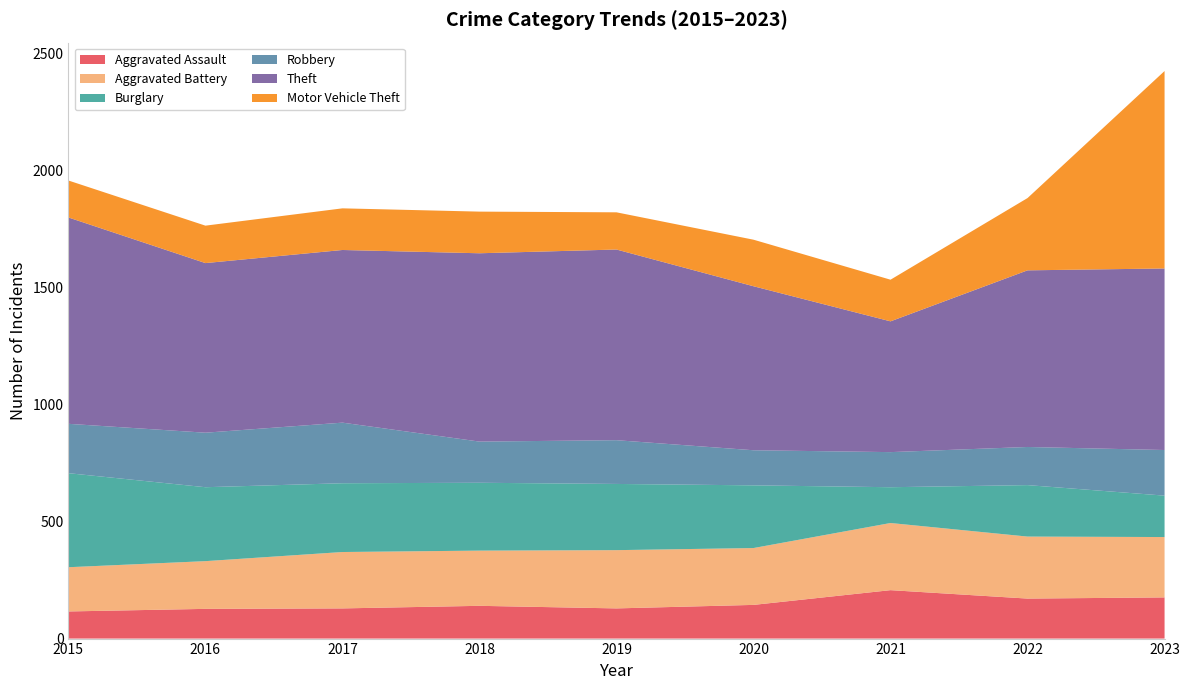

Reading left to right, list all the values displayed in this chart.

Aggravated Assault: 2015=116	2016=127	2017=129	2018=140	2019=129	2020=144	2021=207	2022=171	2023=176
Aggravated Battery: 2015=189	2016=204	2017=241	2018=236	2019=249	2020=243	2021=287	2022=265	2023=258
Burglary: 2015=402	2016=316	2017=294	2018=290	2019=283	2020=268	2021=153	2022=220	2023=177
Robbery: 2015=211	2016=233	2017=259	2018=176	2019=187	2020=150	2021=150	2022=163	2023=195
Theft: 2015=882	2016=725	2017=738	2018=805	2019=815	2020=701	2021=559	2022=755	2023=776
Motor Vehicle Theft: 2015=158	2016=160	2017=178	2018=178	2019=159	2020=199	2021=178	2022=309	2023=844